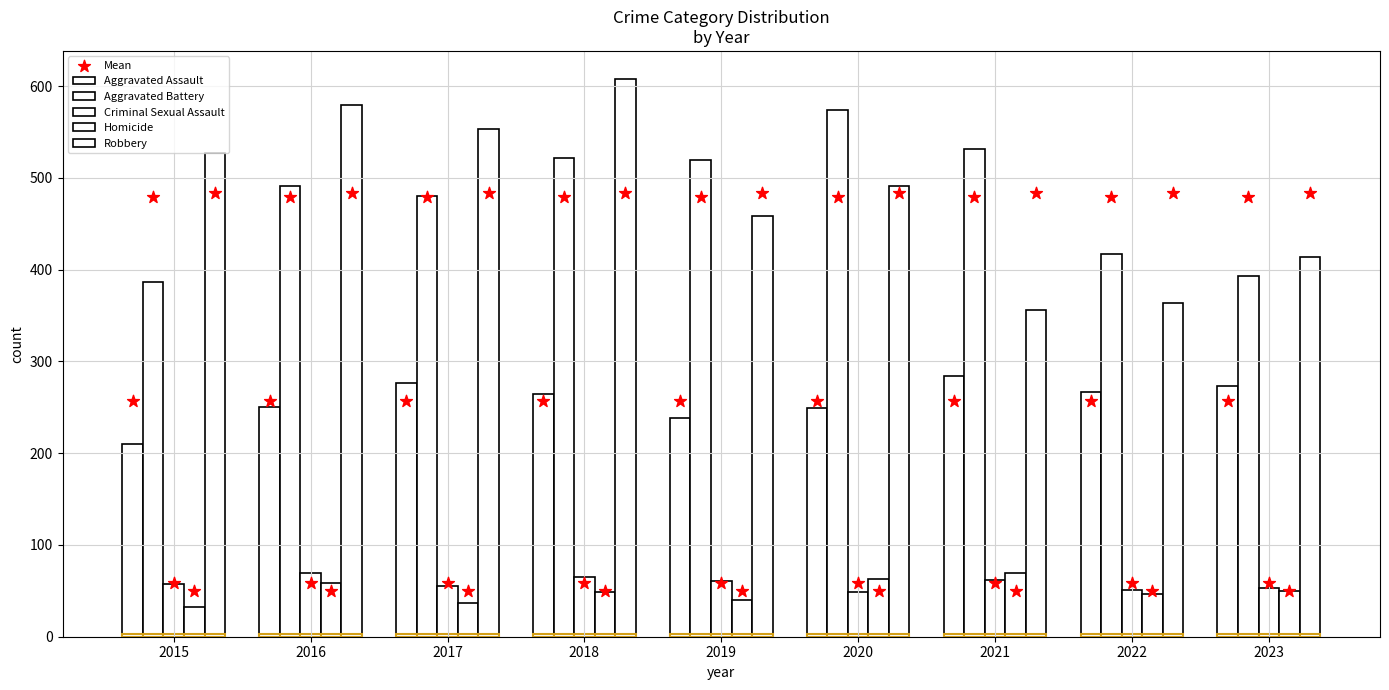

What is the total value across all series at 2019?

1317